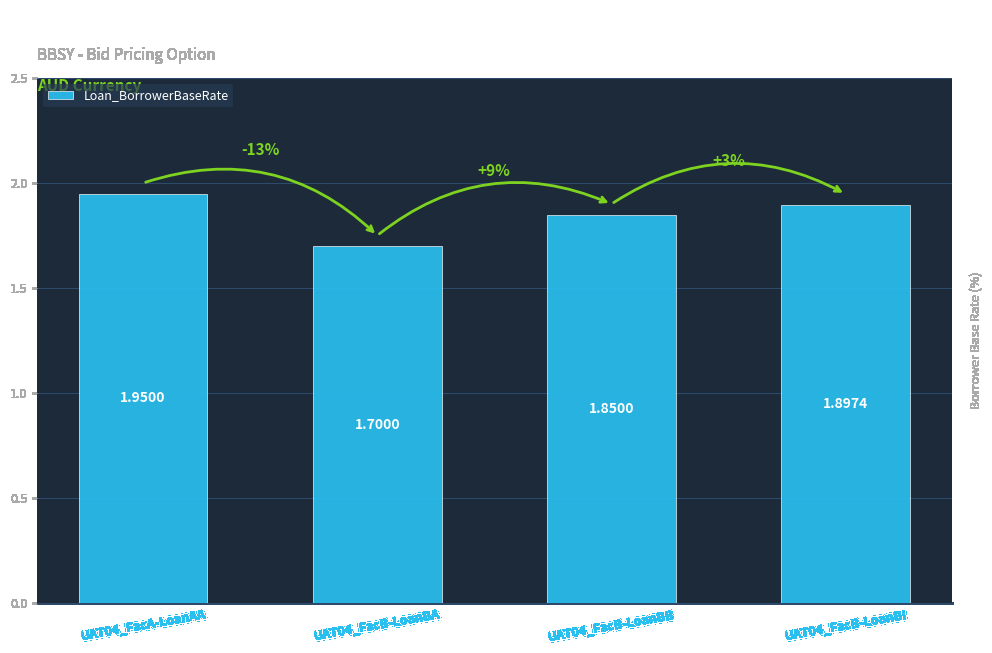

List the labels in order of value, largest first.

UAT04_FacA-LoanAA, UAT04_FacB-LoanBI, UAT04_FacB-LoanBB, UAT04_FacB-LoanBA